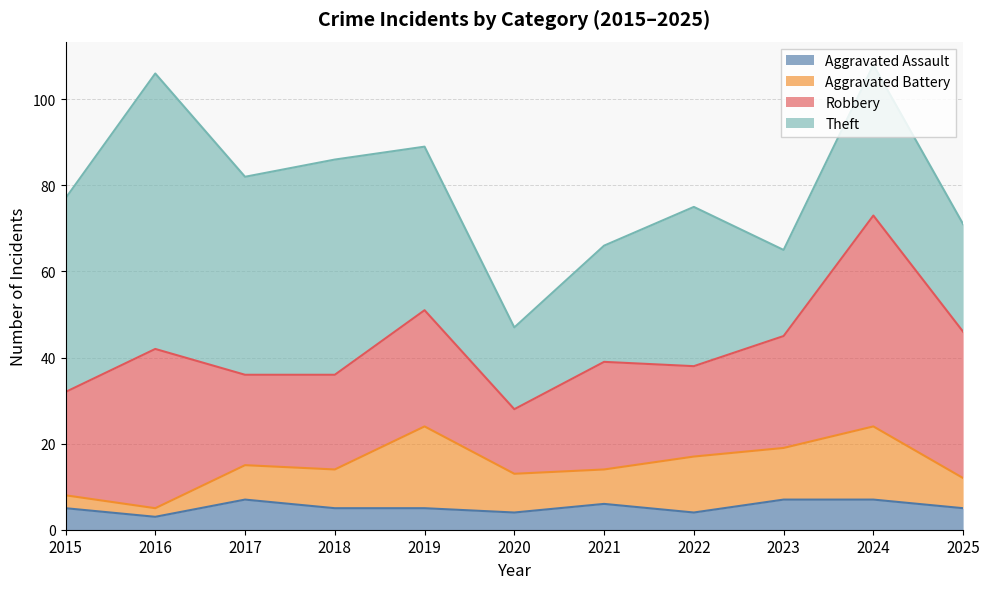

What is the difference between the second highest and minimum values in the Aggravated Assault series?

4